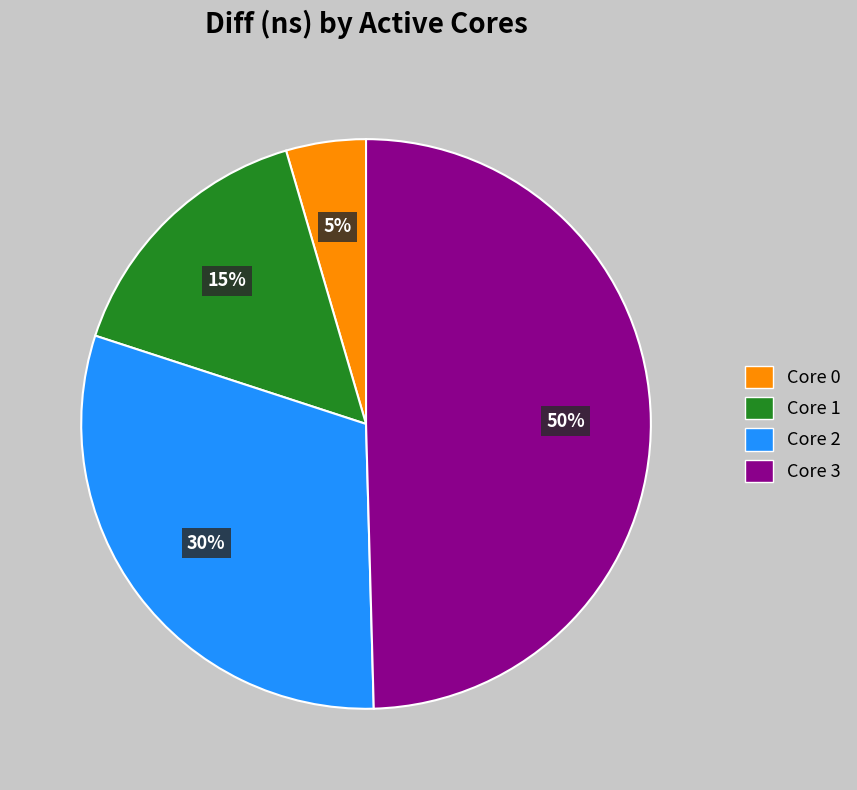

What percentage is the Core 2 slice, to the nearest percent?

30%